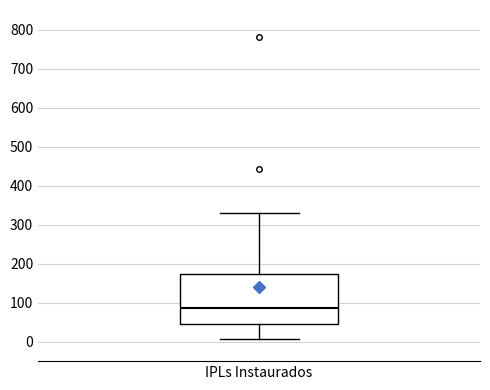

Transcribe this box plot: give where the median line is, the range the box spans, and where the two whiskers end, as read against the y-axis. The values are not printed on the chart, so give them approximately, as read against the axis.

median 90, box 50 to 170, whiskers 10 to 330